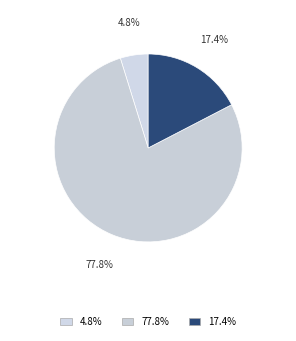

Is there a majority slice in this chart?

Yes